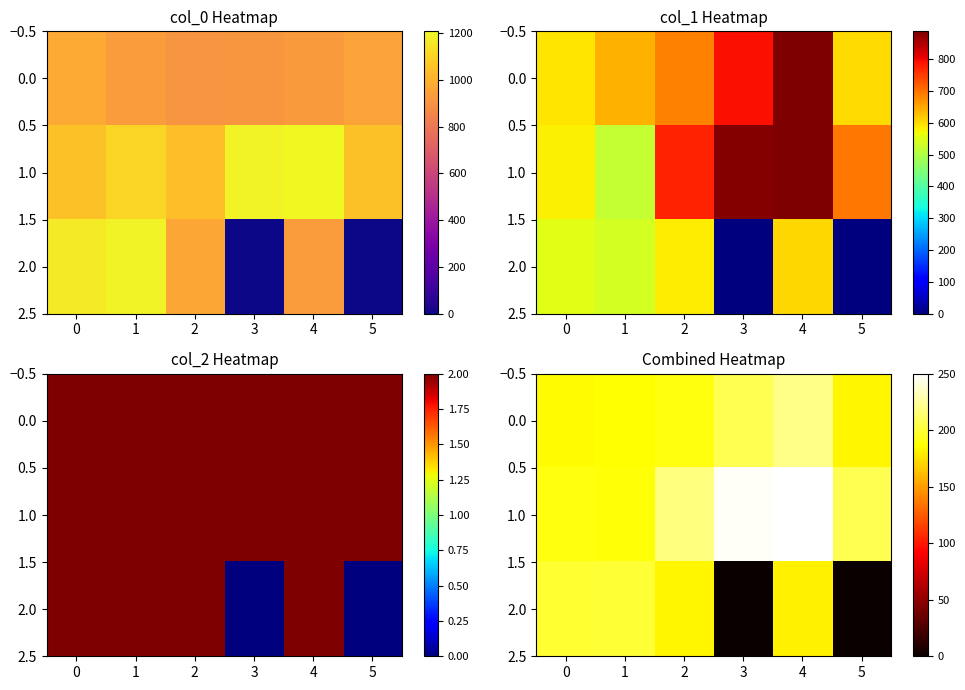

Where is 2.0 nearest to the value 99?

4